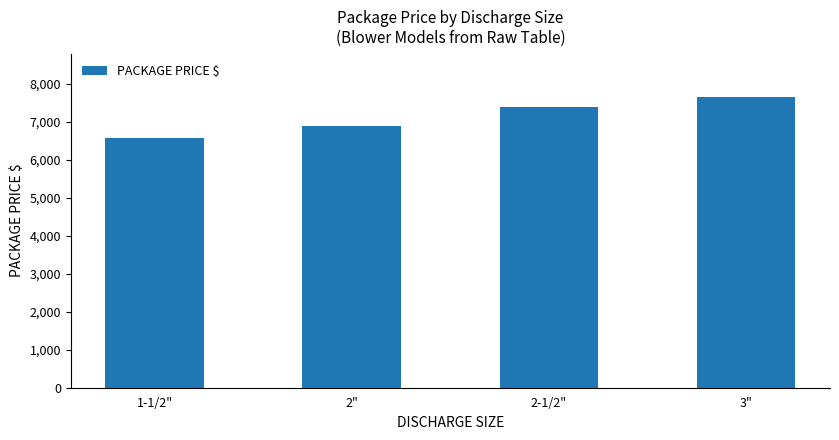

What position from the left is 1-1/2"?

1